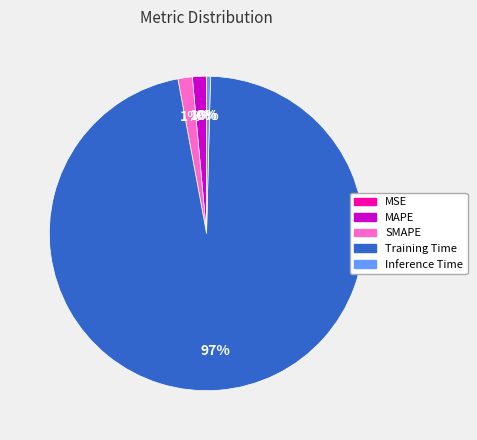

The Inference Time slice represents 0% of the pie. True or false?

True